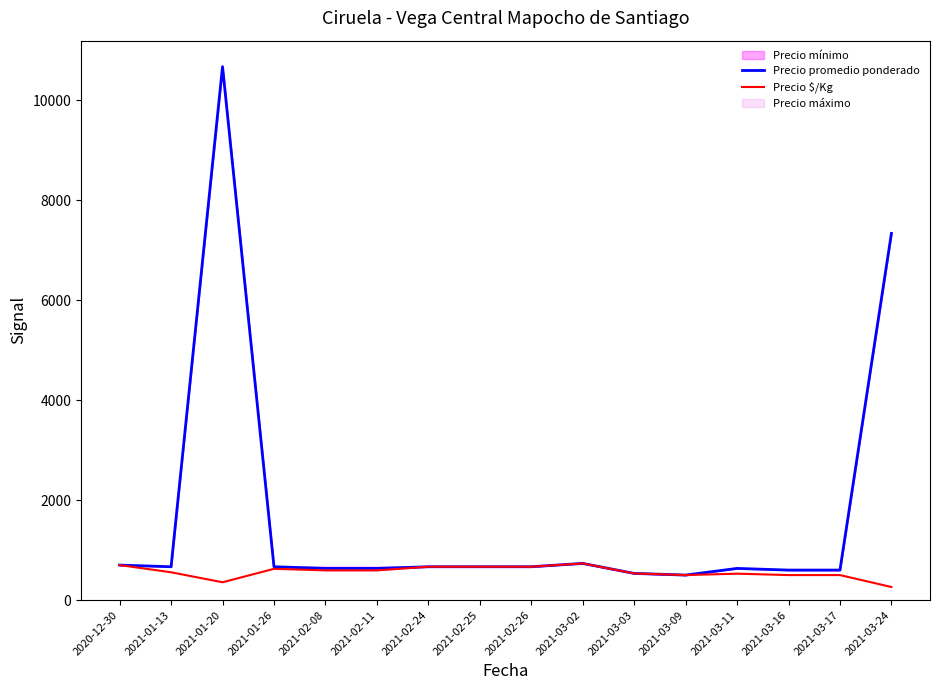

What is the sum of all Precio promedio ponderado values?

26900.0